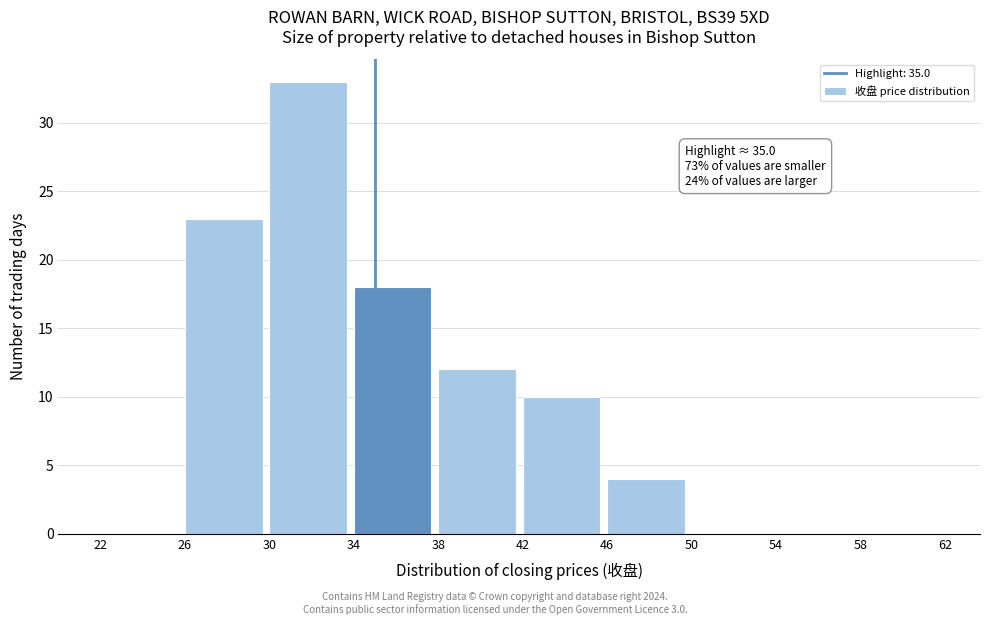

Which range on the x-axis has the tallest bar?

30 to 34